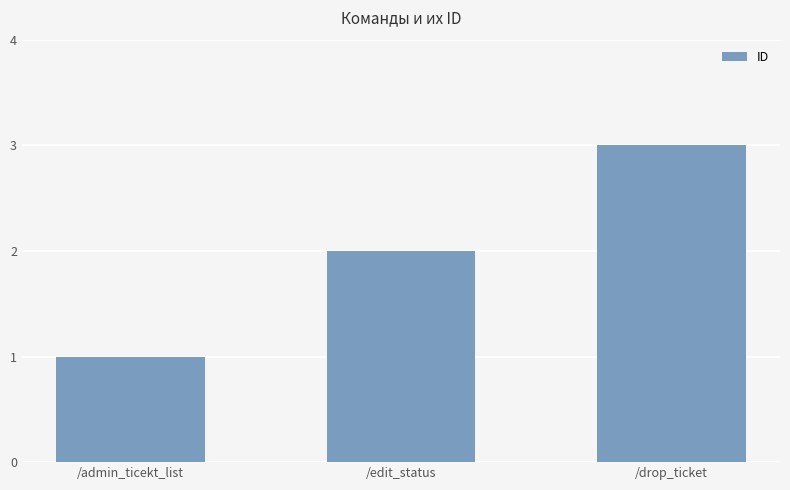

Rank the categories by value from highest to lowest.

/drop_ticket, /edit_status, /admin_ticekt_list